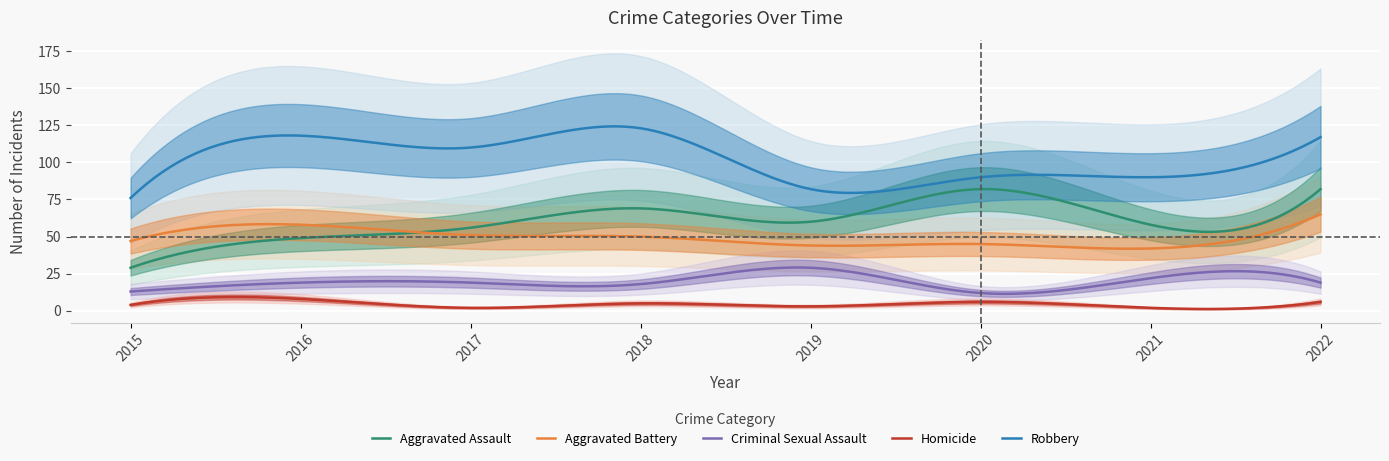

What is the difference between the Robbery values at 2018 and 2015?

47